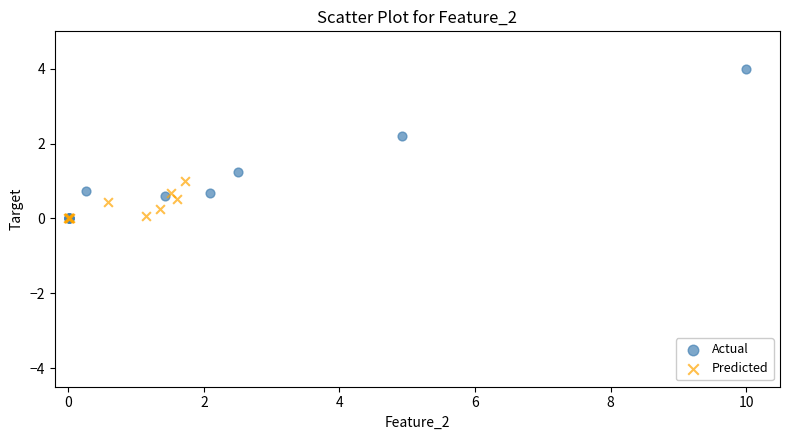

Which series has the largest Y range (max minus min)?

Actual